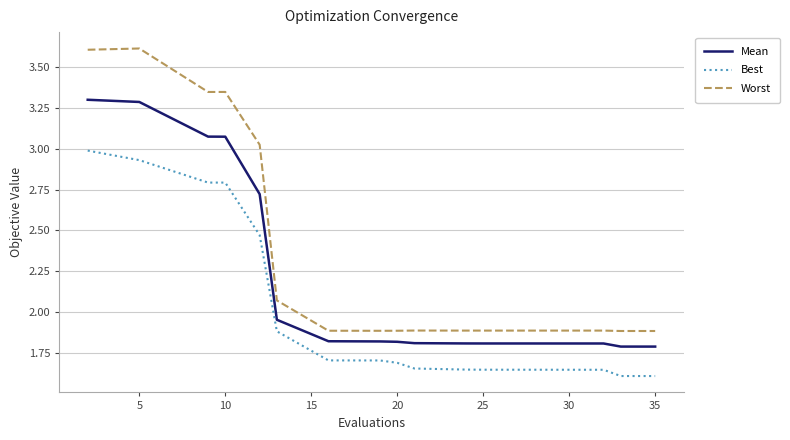

What is the difference between the maximum and minimum values in the Mean series?

1.5